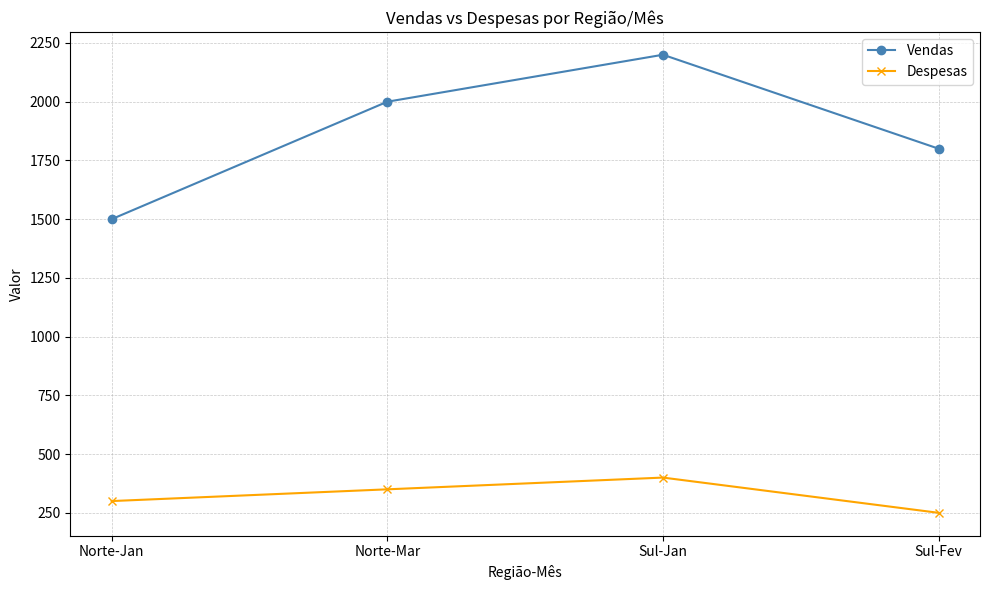

Reading left to right, extract all data points from this chart.

Vendas: Norte-Jan=1500	Norte-Mar=2000	Sul-Jan=2200	Sul-Fev=1800
Despesas: Norte-Jan=300	Norte-Mar=350	Sul-Jan=400	Sul-Fev=250